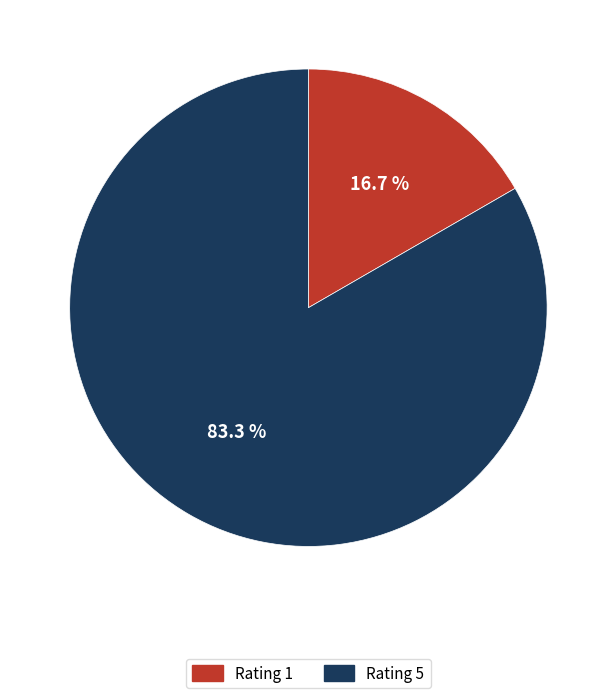

Combined, what portion of the pie is Rating 5 and Rating 1?

100.0%